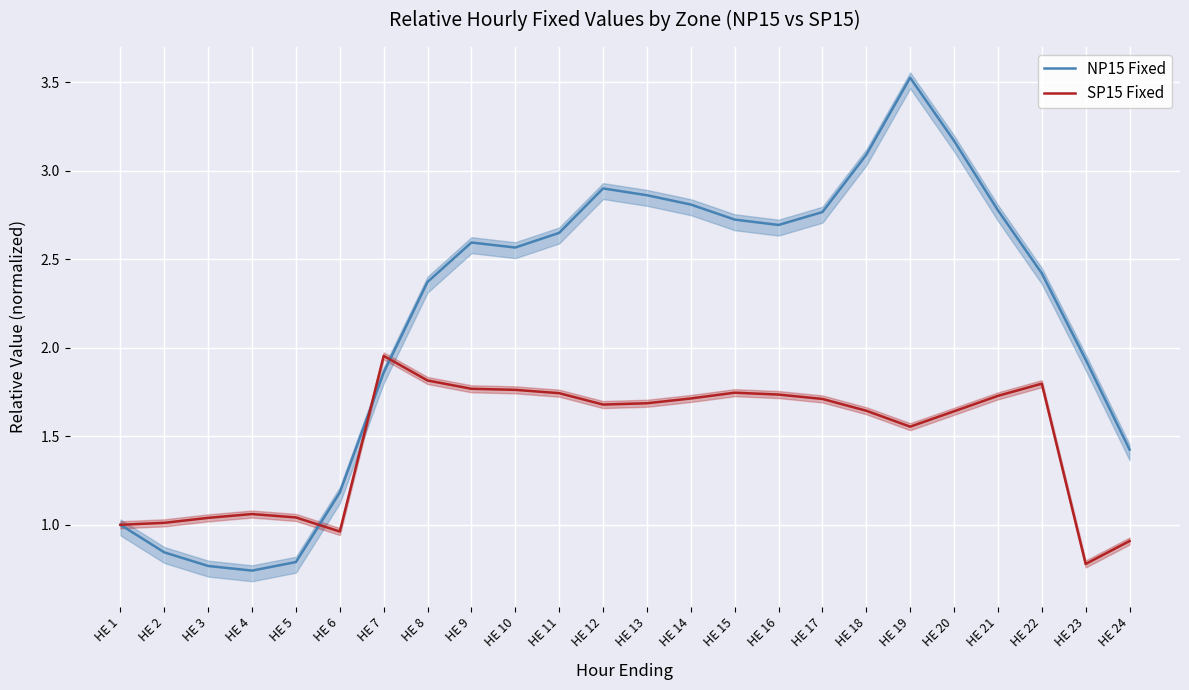

Between which two adjacent categories do SP15 Fixed and NP15 Fixed first intersect?

HE 5 and HE 6